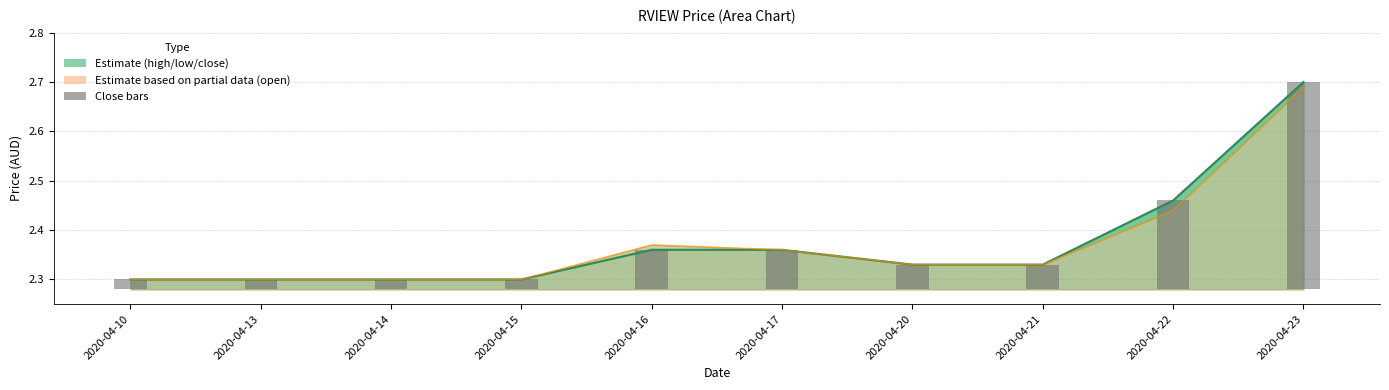

What is the value of the close bar at the 4th from the left?

2.3